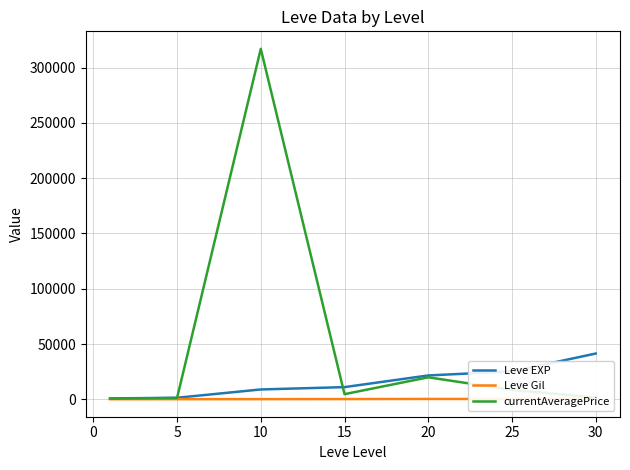

At which label is Leve EXP closest to 21105?

20